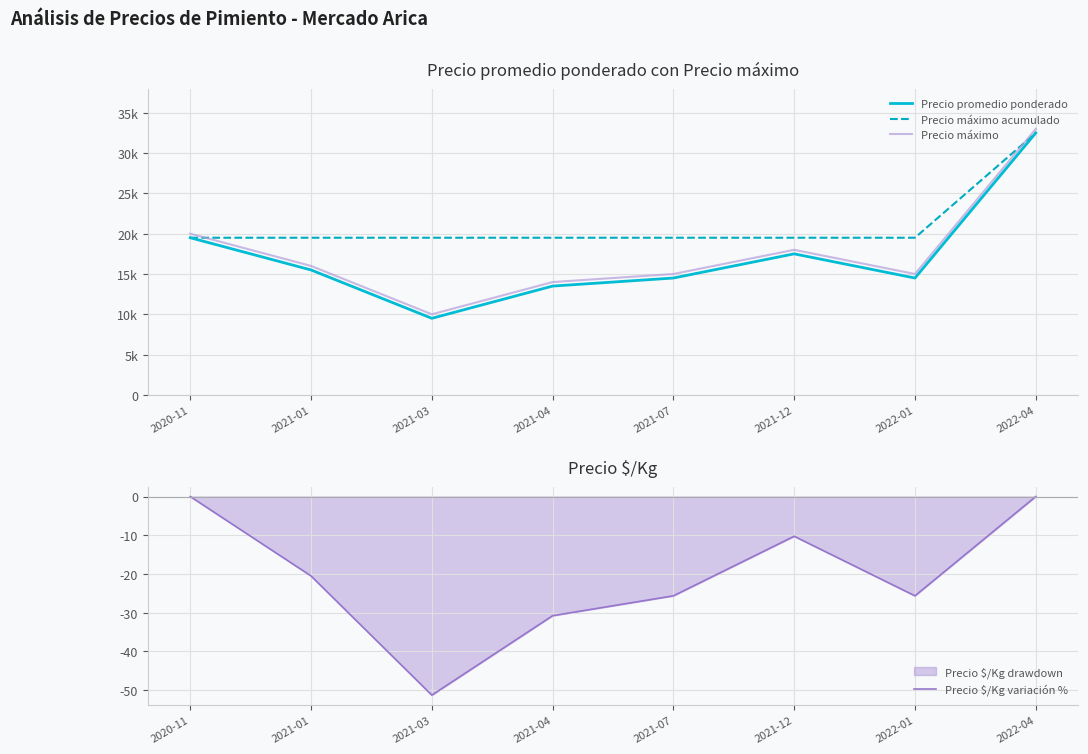

What are all the series names shown in the legend?

Precio promedio ponderado, Precio máximo acumulado, Precio máximo, Precio $/Kg variación %